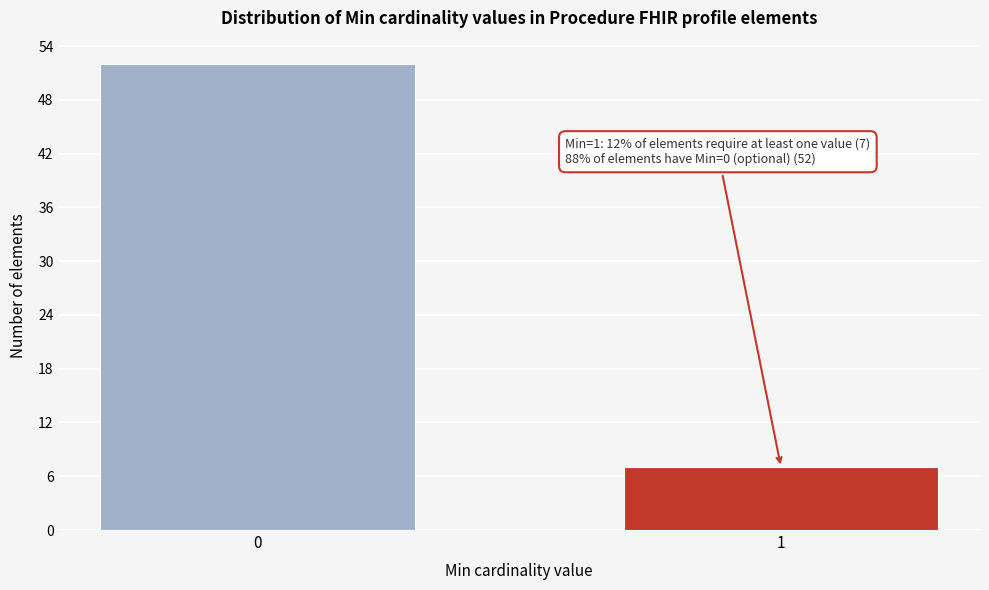

Reading left to right, transcribe all the data shown in this chart.

0=52	1=7